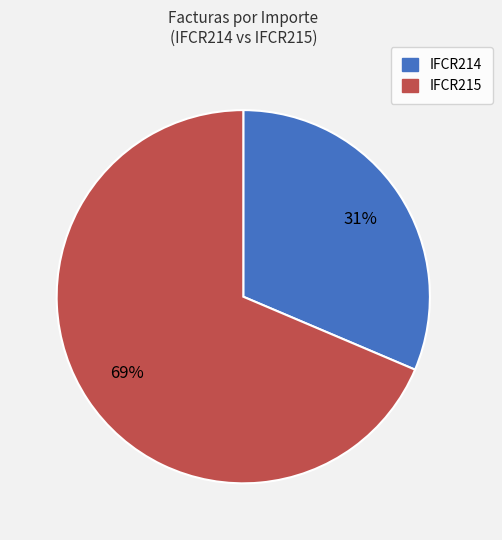

To the nearest percent, what percentage of the pie is IFCR215?

69%